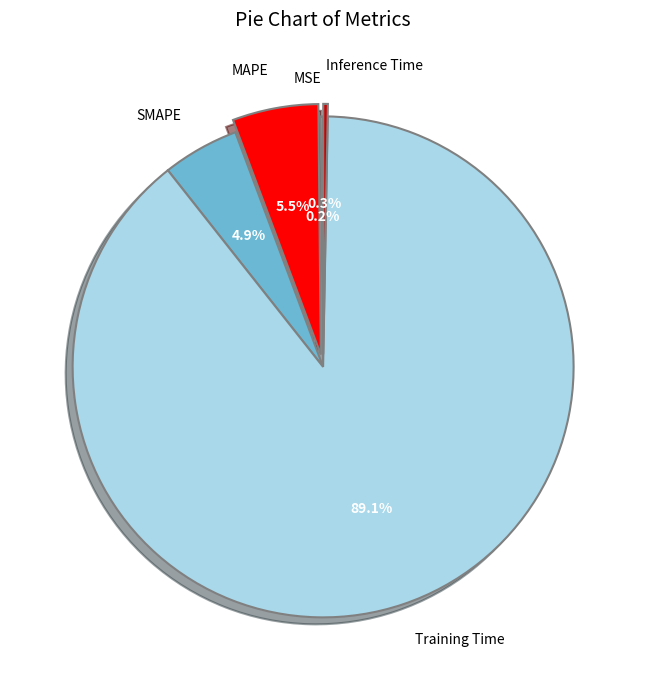

Which slice represents more than half of the pie?

Training Time